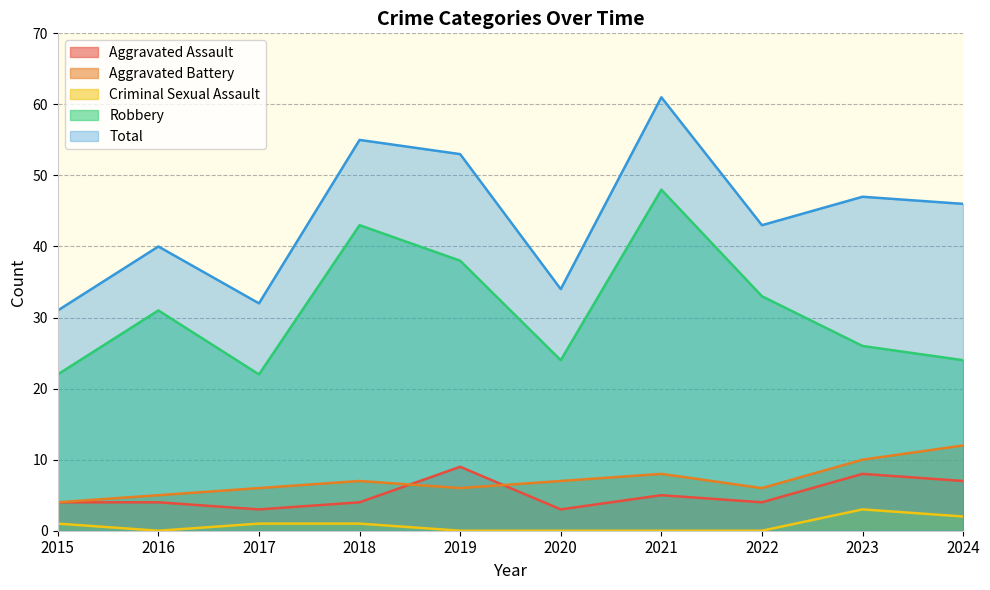

Which series ends up on top after the final intersection of Aggravated Battery and Aggravated Assault?

Aggravated Battery